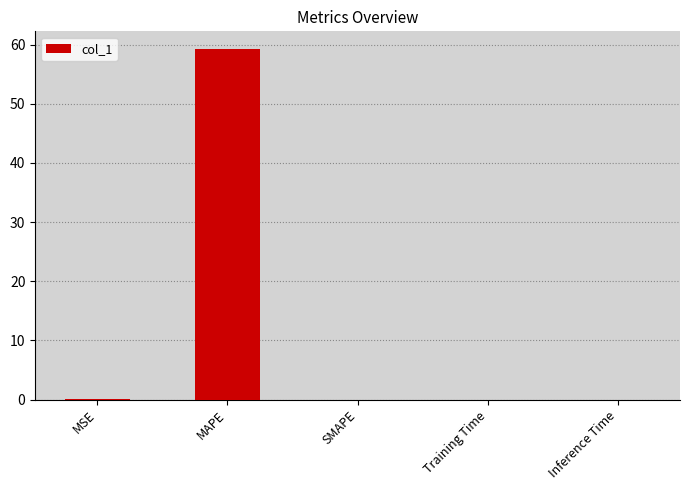

What is the sum of all values?

59.4